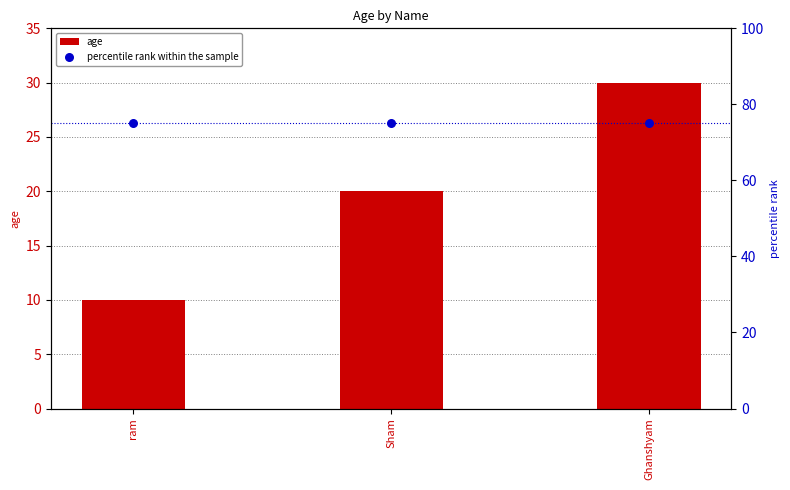

At how many categories does at least one series exceed 53?

3